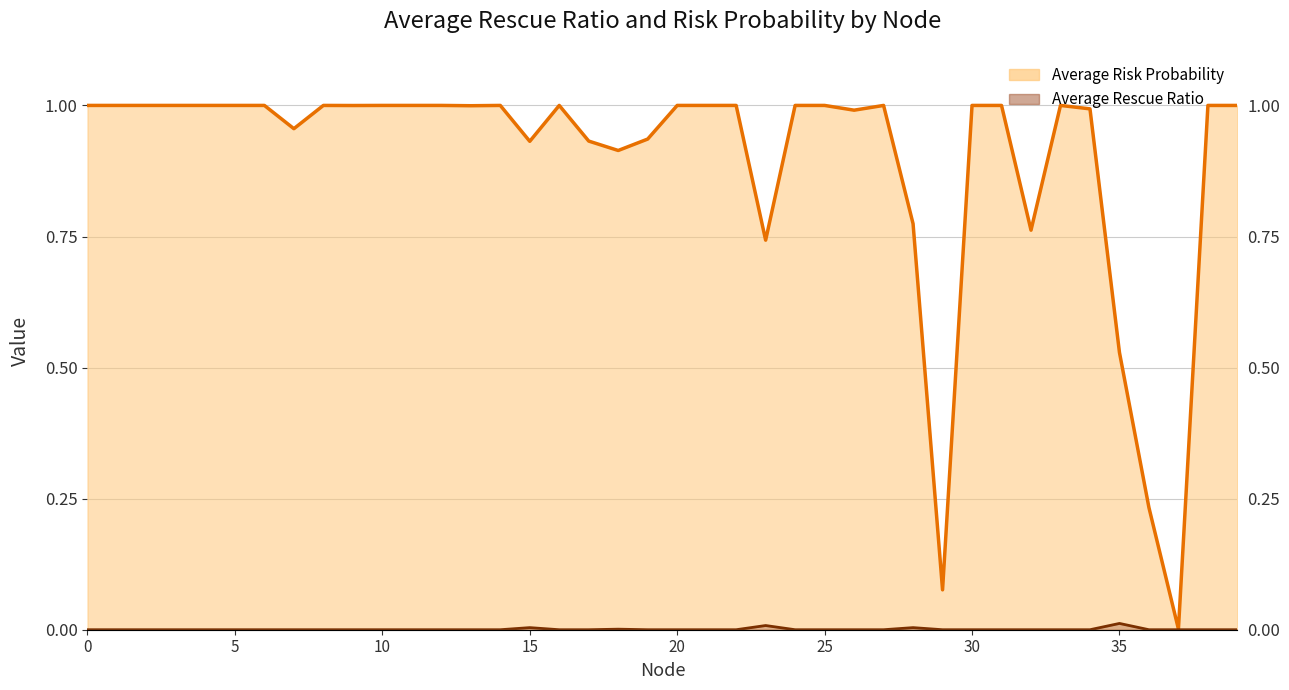

What are all the series names shown in the legend?

Average Risk Probability, Average Rescue Ratio